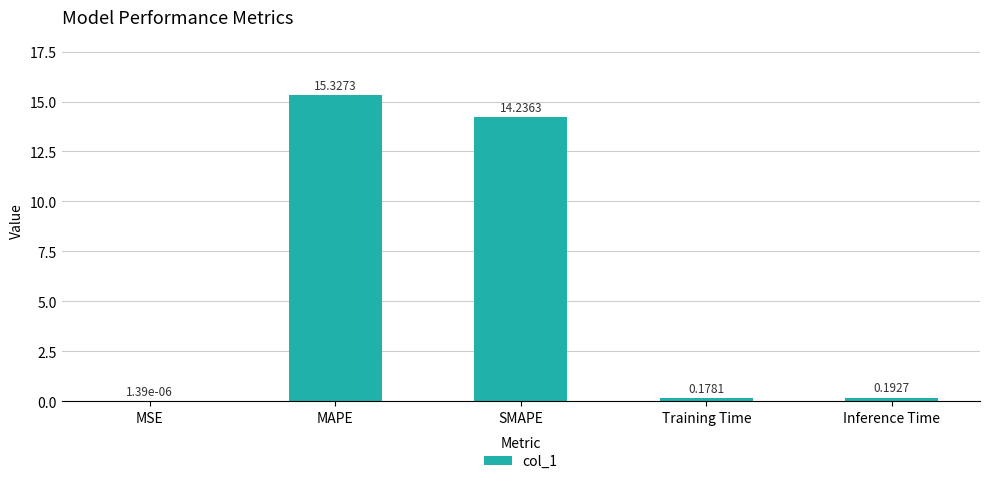

What is the sum of the values at MAPE and Training Time?

15.5